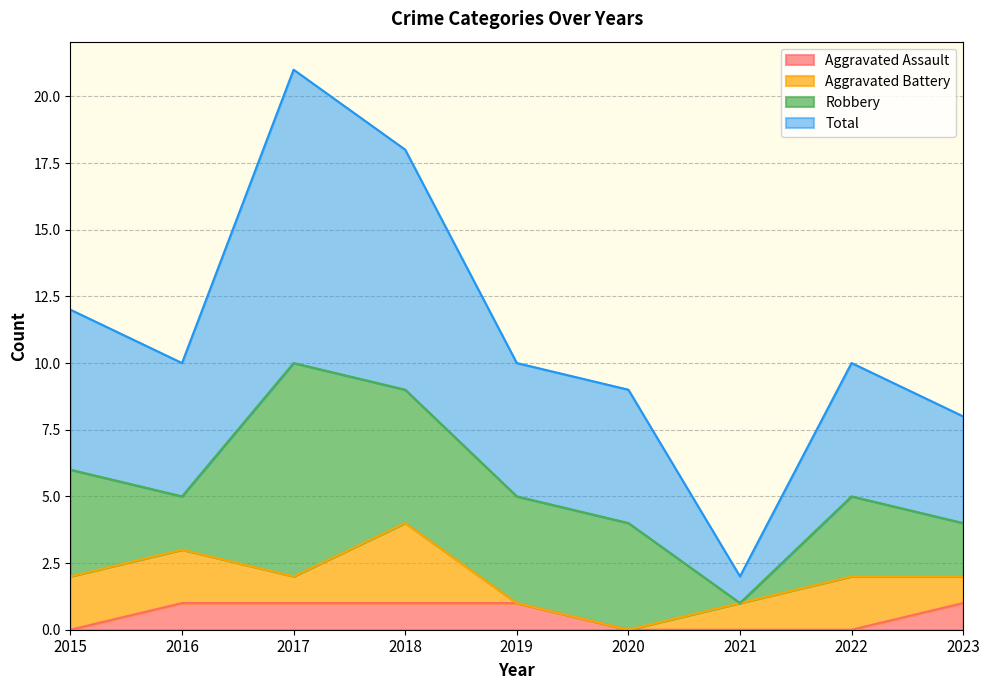

The value of Aggravated Assault at 2021 is 1. True or false?

False